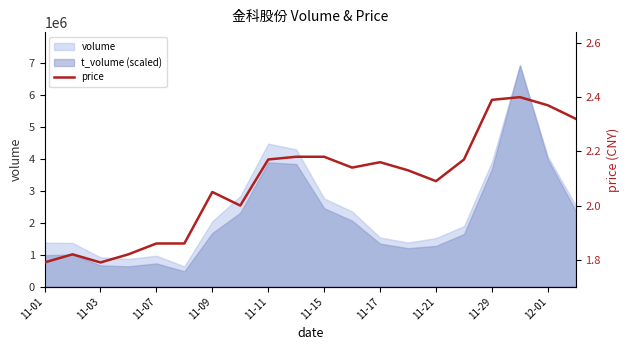

What is the difference between the maximum and second lowest values?

0.6